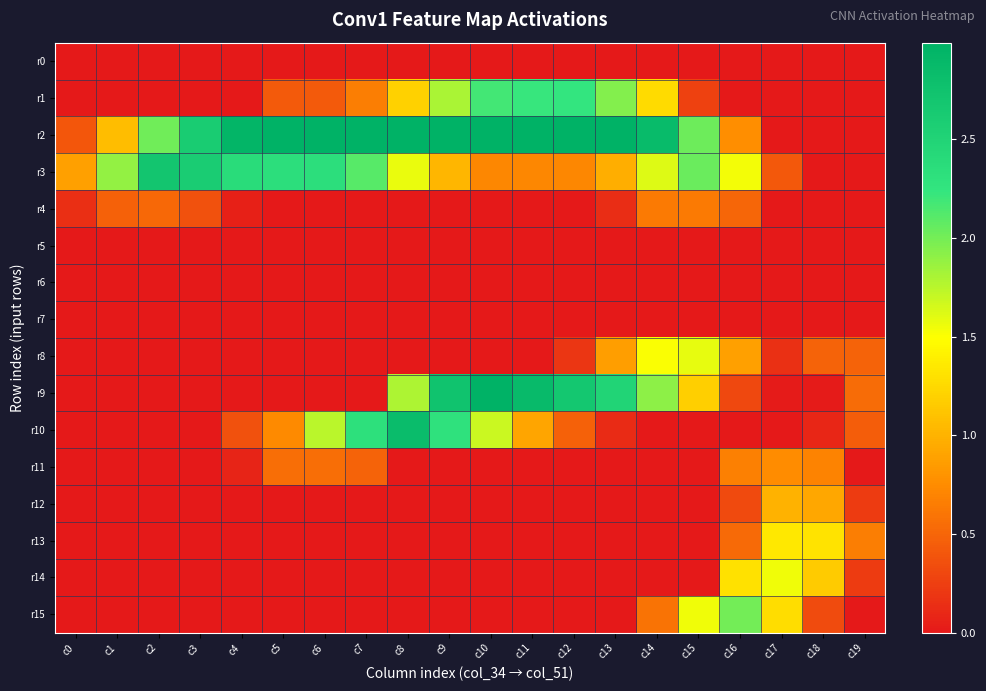

At how many categories does at least one series exceed 0?

20